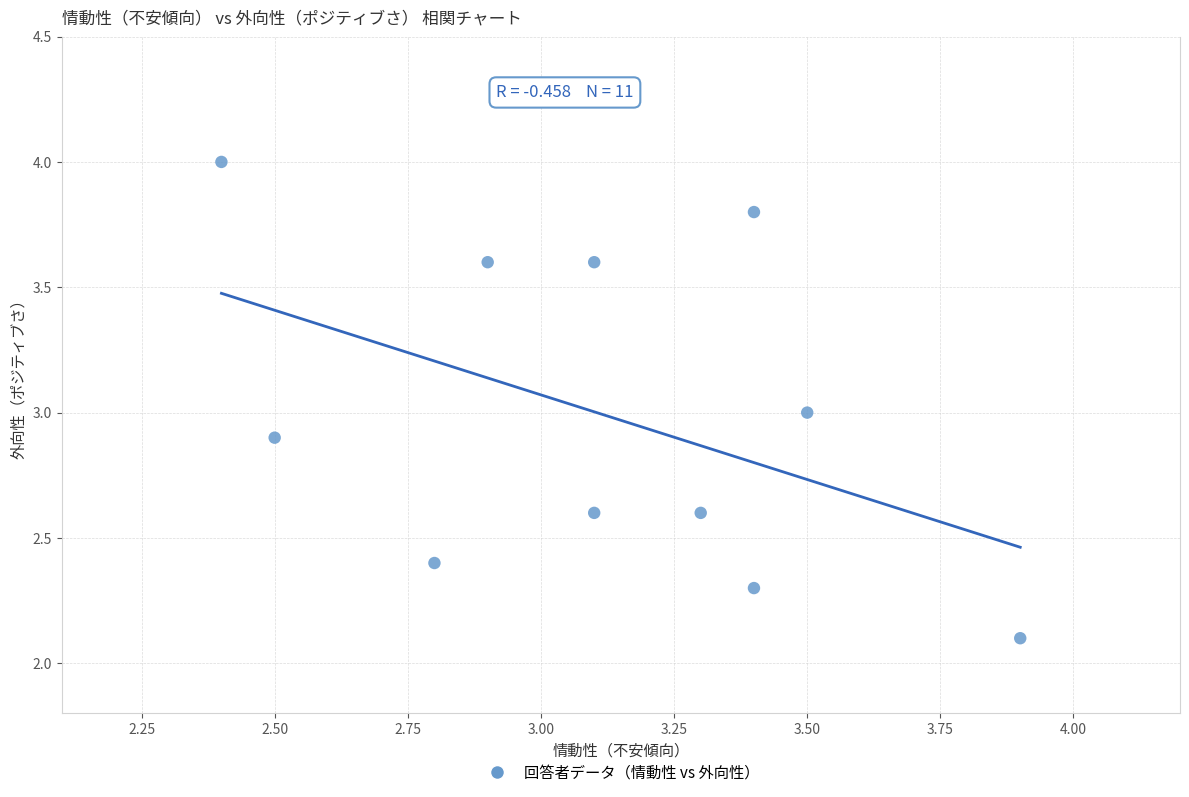

What is the range of Y values (max minus min)?

1.9